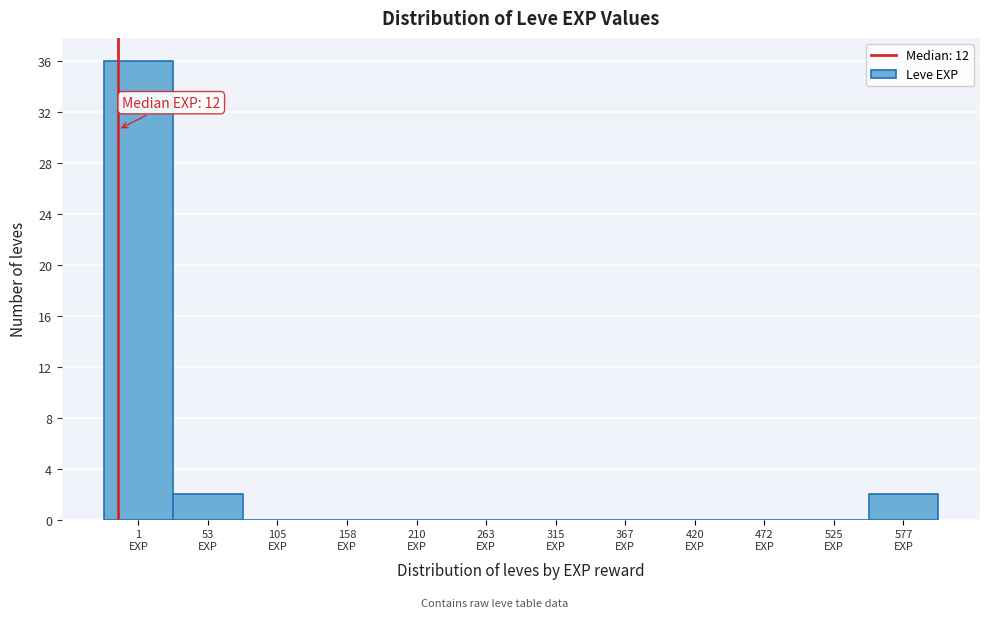

What is the sum of all values?

40